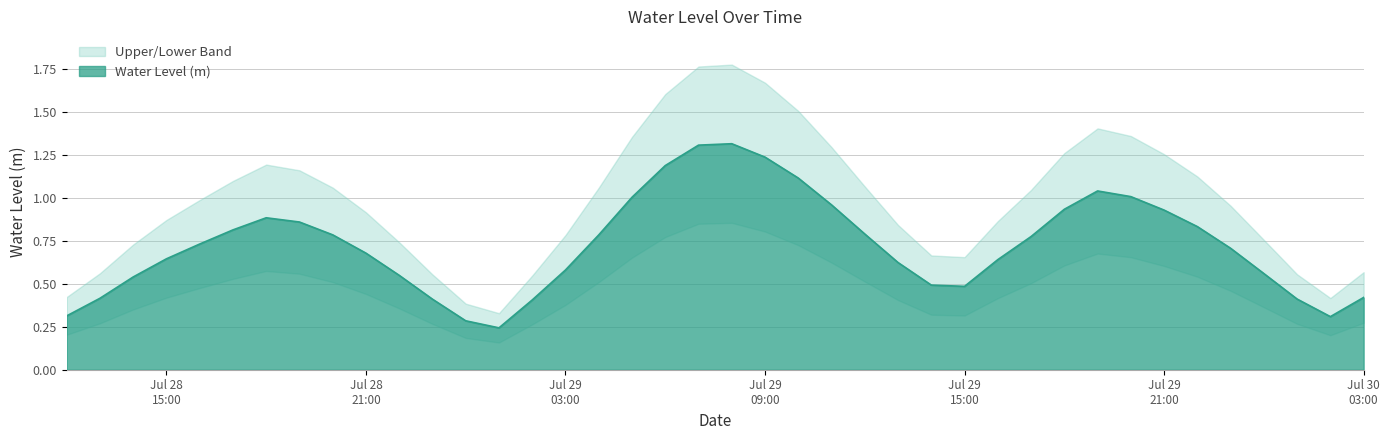

What is the minimum value shown in the chart?

0.2